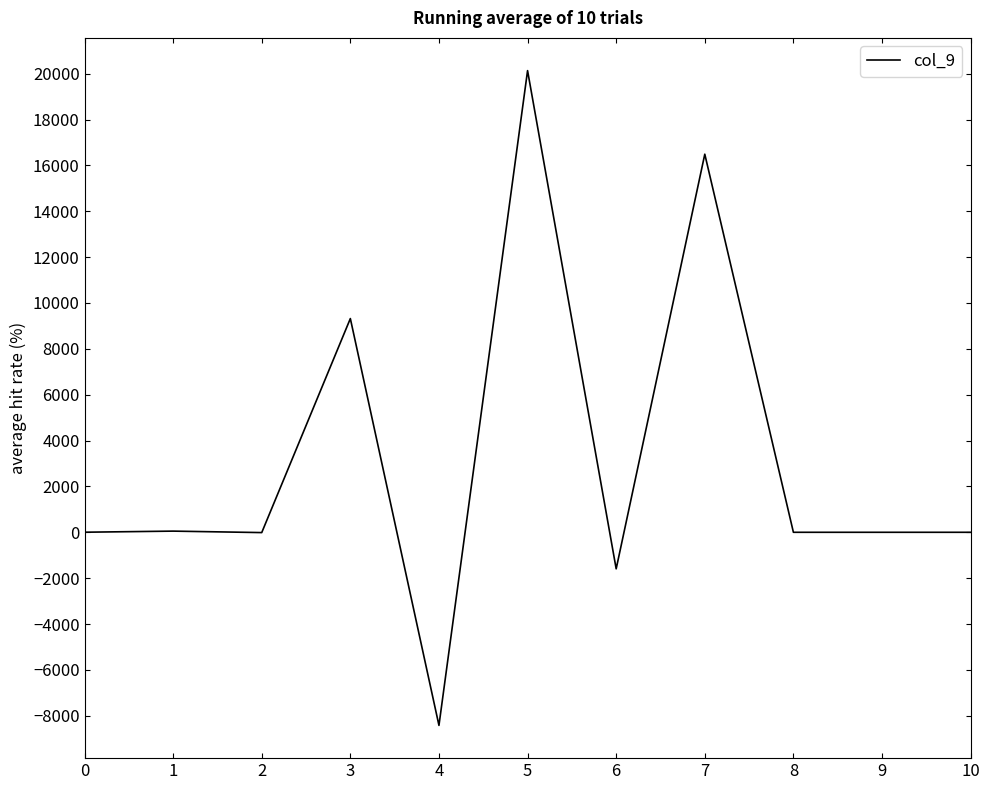

Read the value at 6.

-1594.0